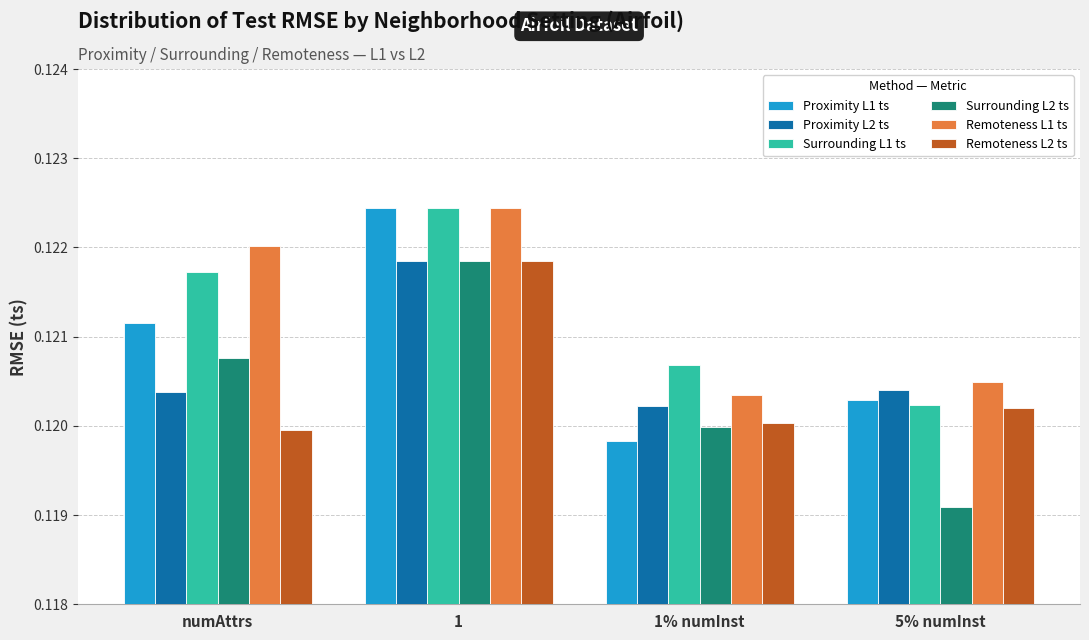

Is it true that Surrounding L2 ts equals 0.2 at 5% numInst?

False